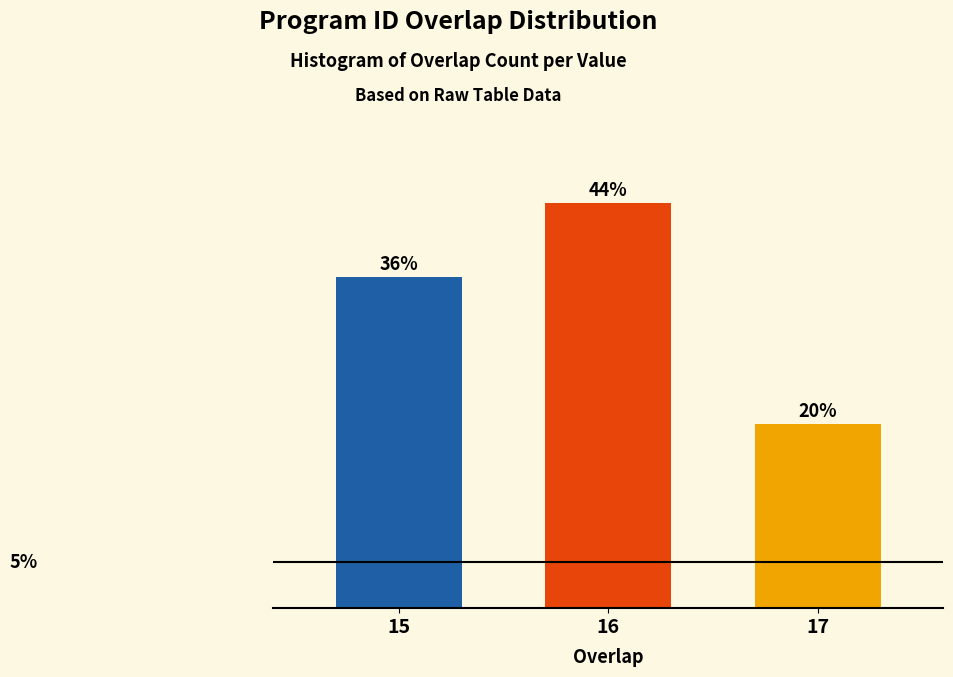

Rank the categories by value from highest to lowest.

16, 15, 17